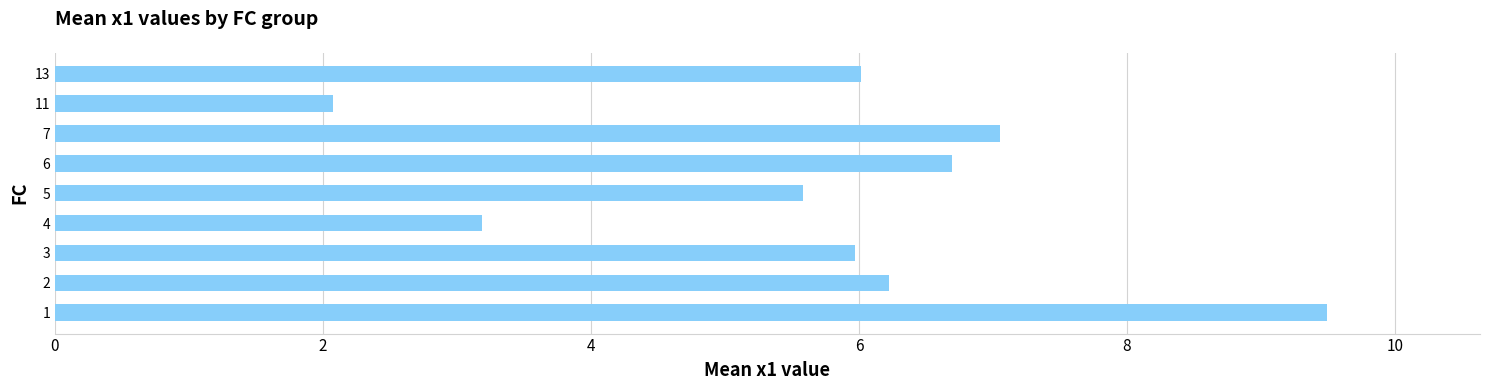

What is the difference between the maximum and minimum values?

7.4